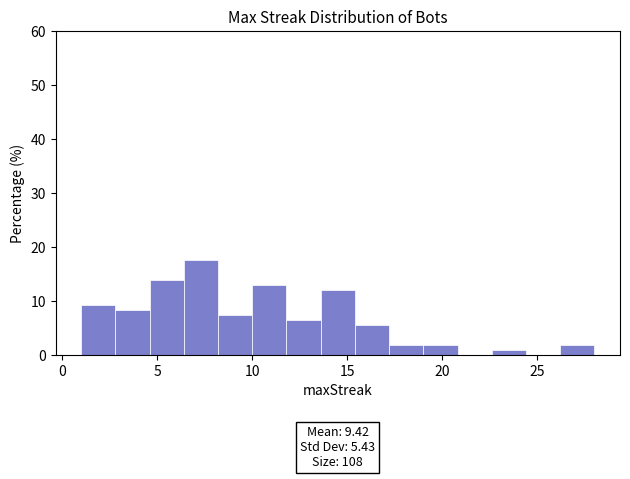

Around what value on the x-axis is the tallest bar? Give the approximate position of its centre, as read against the axis.

7.5